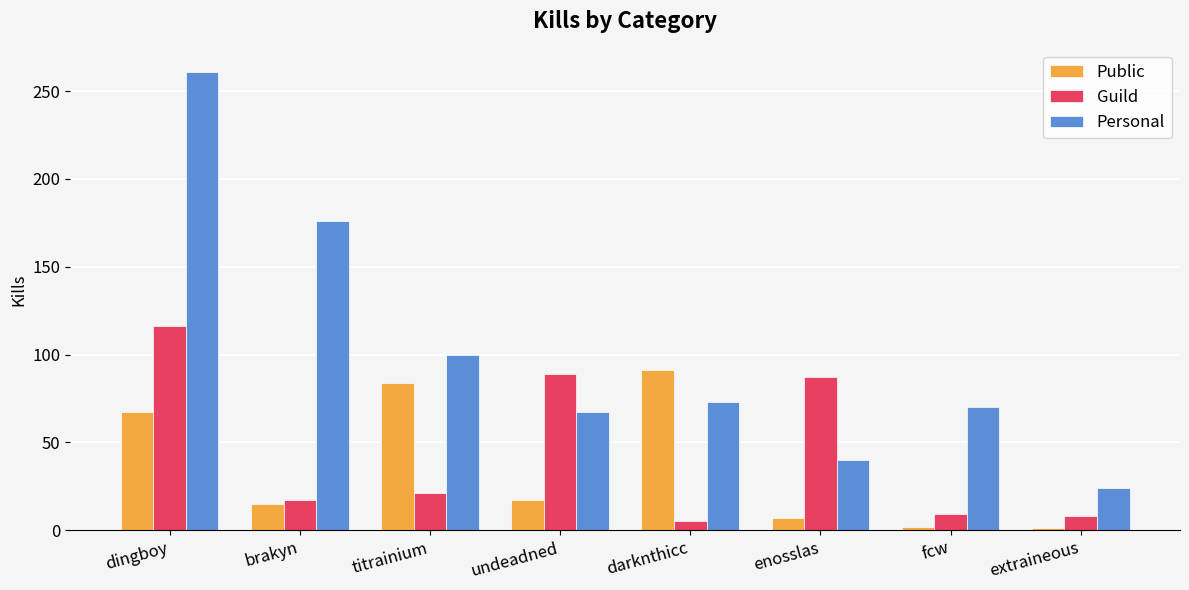

What is the label of the 3rd bar from the left?

titrainium